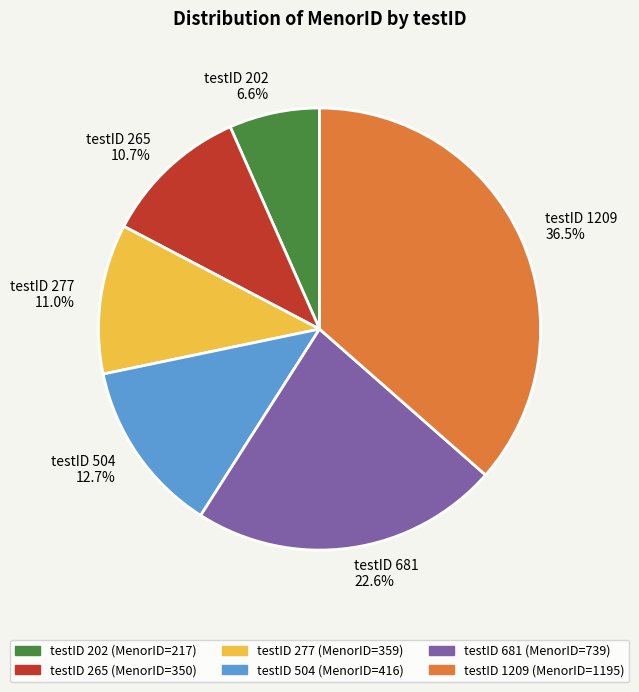

What is the ratio of the value at testID 681 to the value at testID 202?

3.4